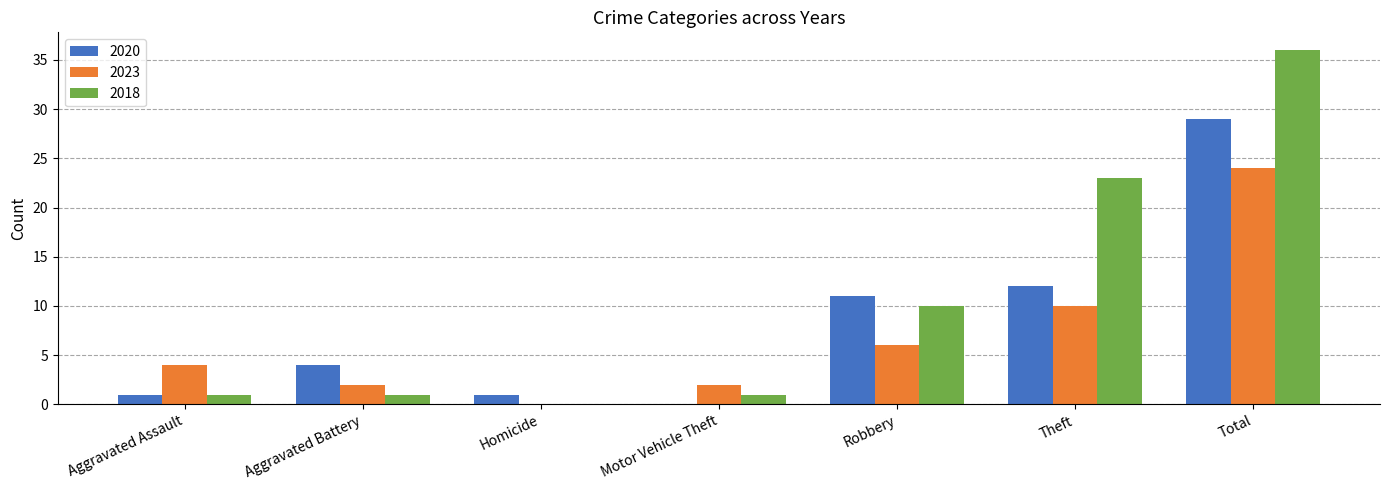

Between Homicide and Theft, which series saw the biggest shift?

2018